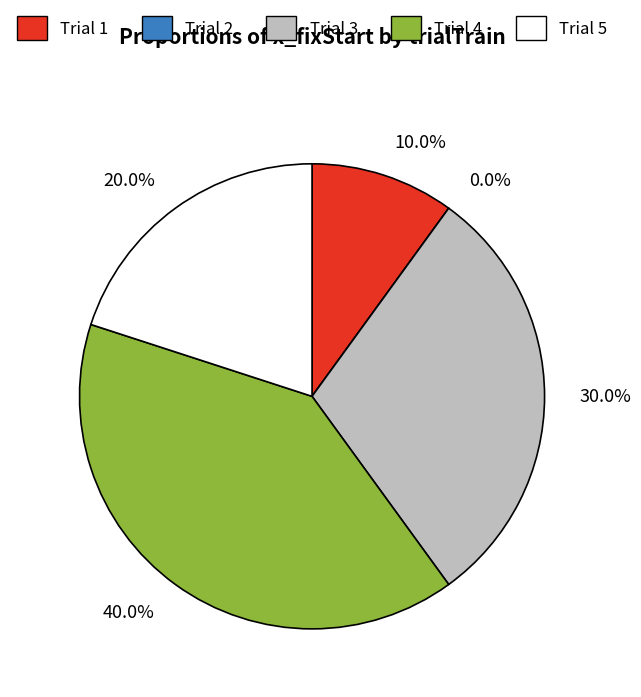

Does 3 represent more than half of the total?

No